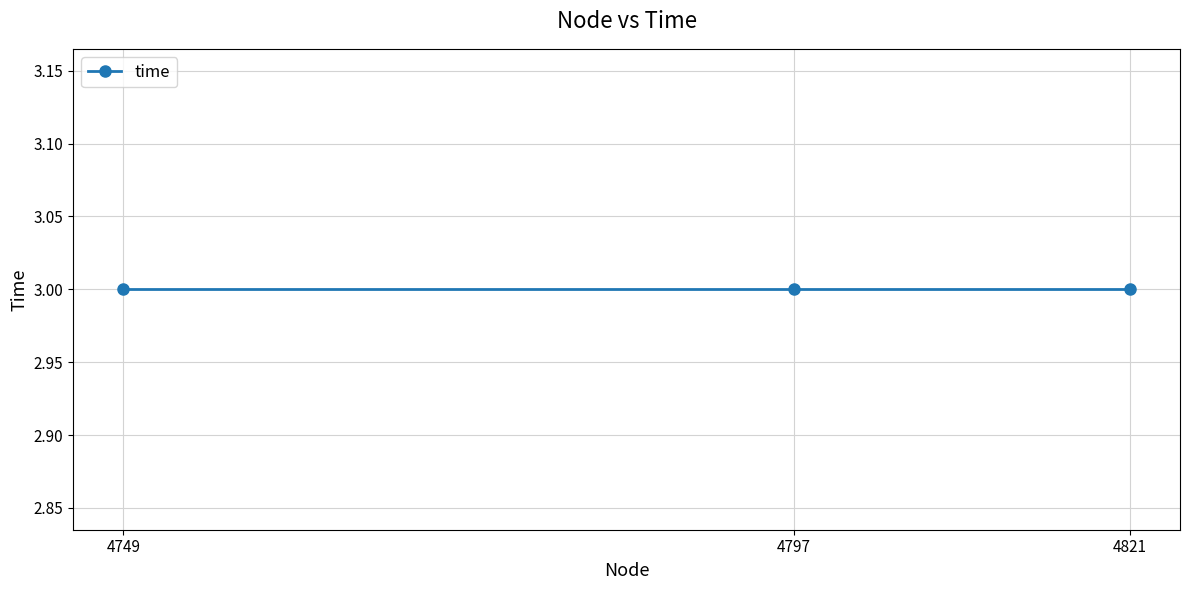

Between 4797 and 4821, which is larger?

4821